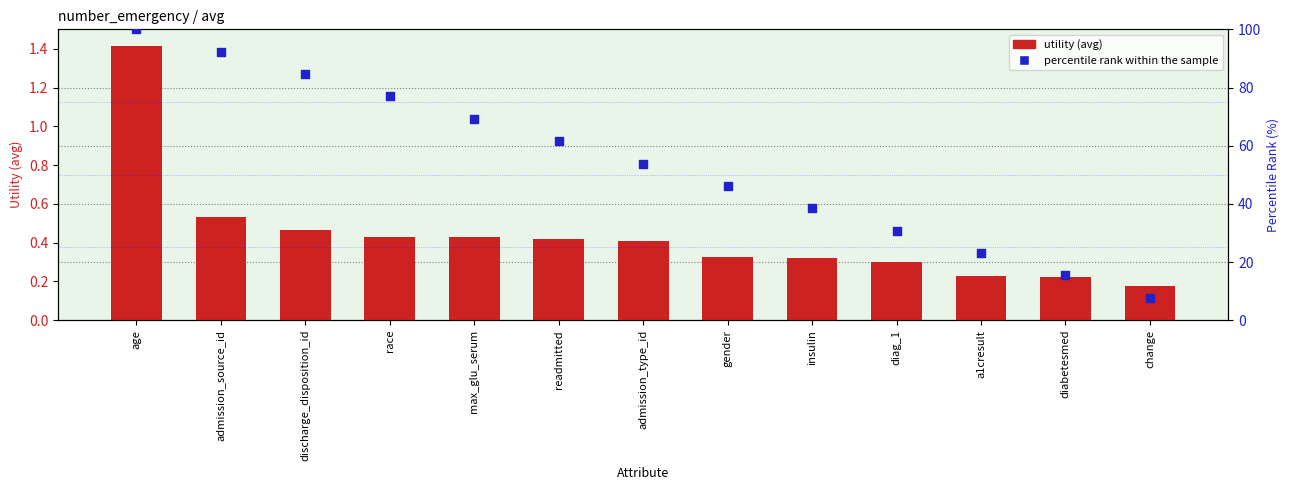

What is the total value across all series at discharge_disposition_id?

85.1